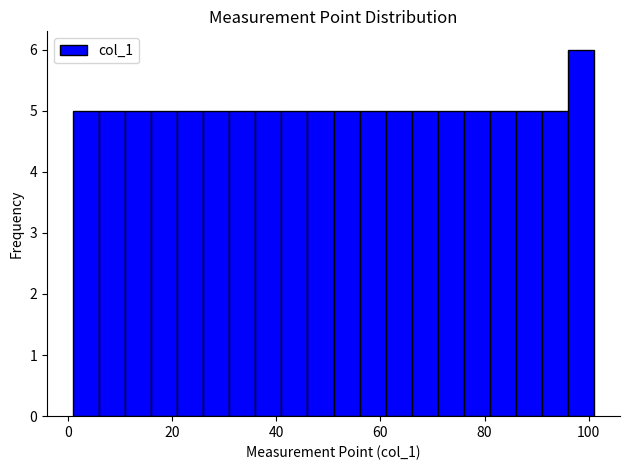

Read against the x-axis, roughly where is the centre of the tallest bar?

98